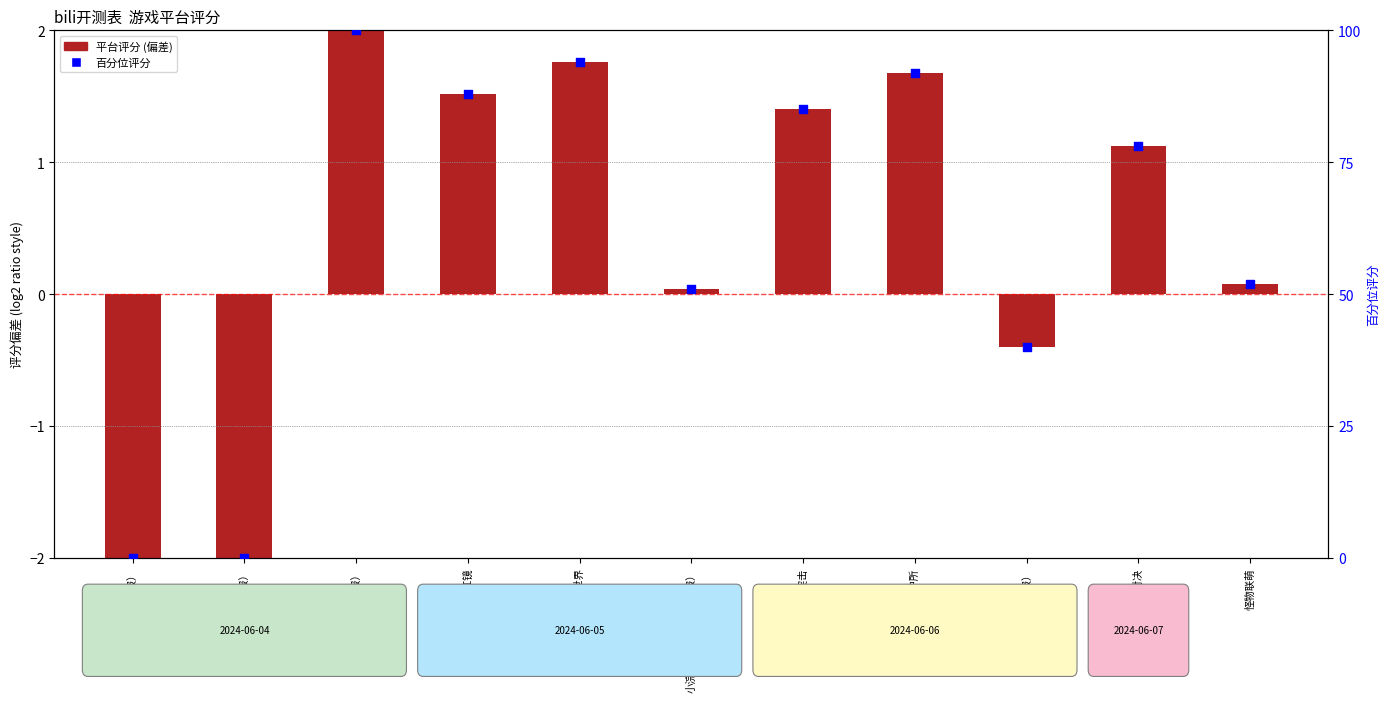

What are all the series names shown in the legend?

平台评分 (偏差), 百分位评分